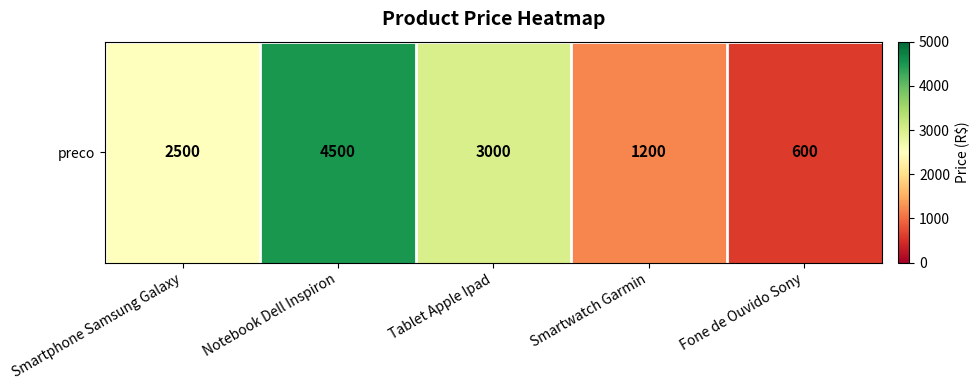

How many data points are above 2500?

2